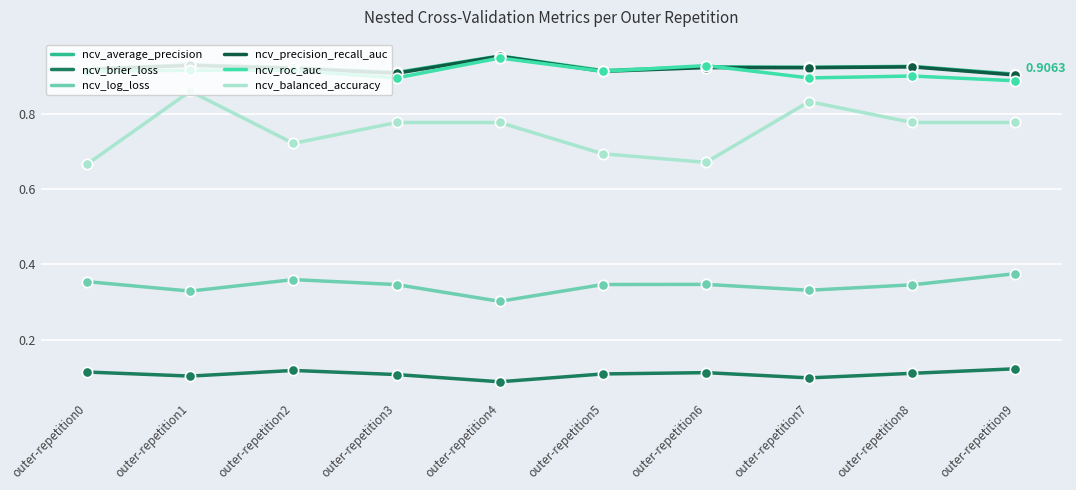

What is the total value across all series at outer-repetition1?

4.1